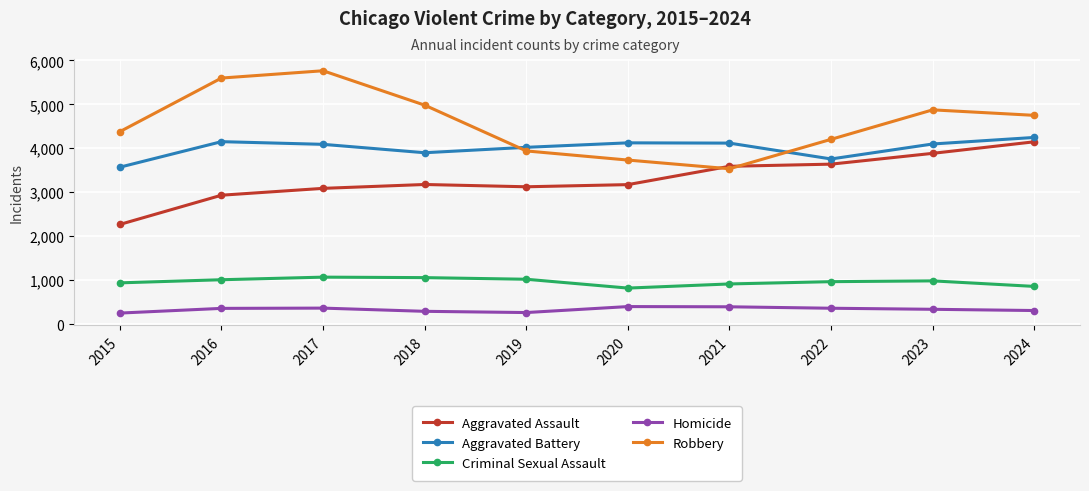

At which category does the chart reach its peak across all series?

2017